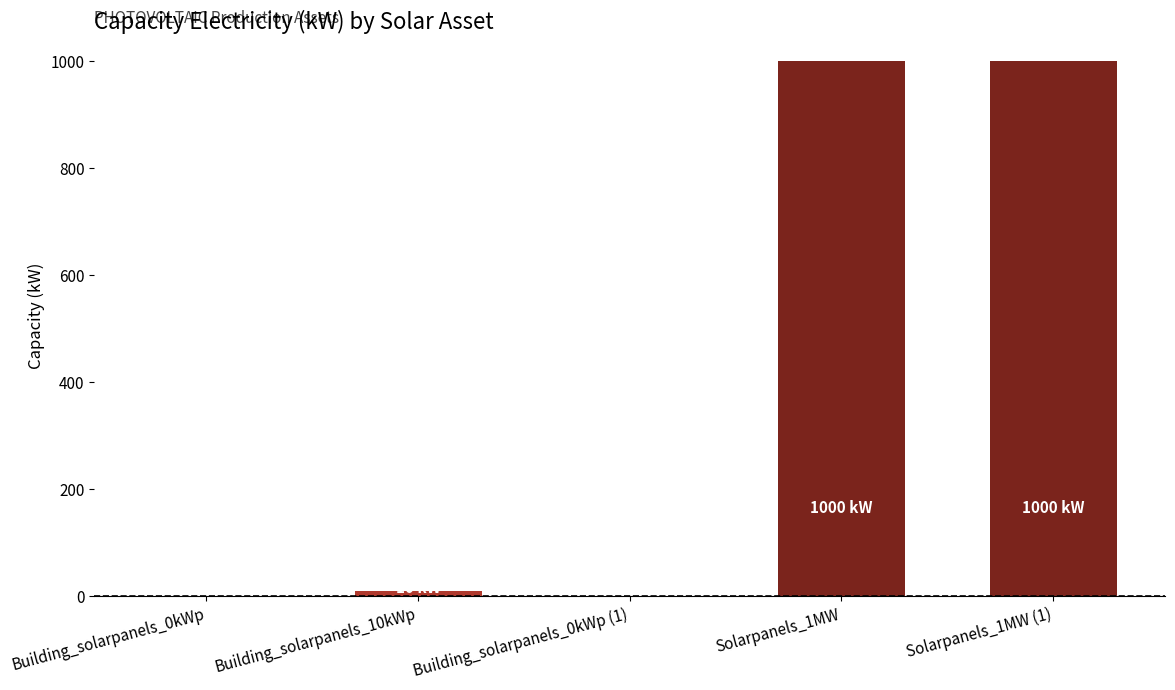

The chart shows a value of 1000 at Solarpanels_1MW (1). True or false?

True